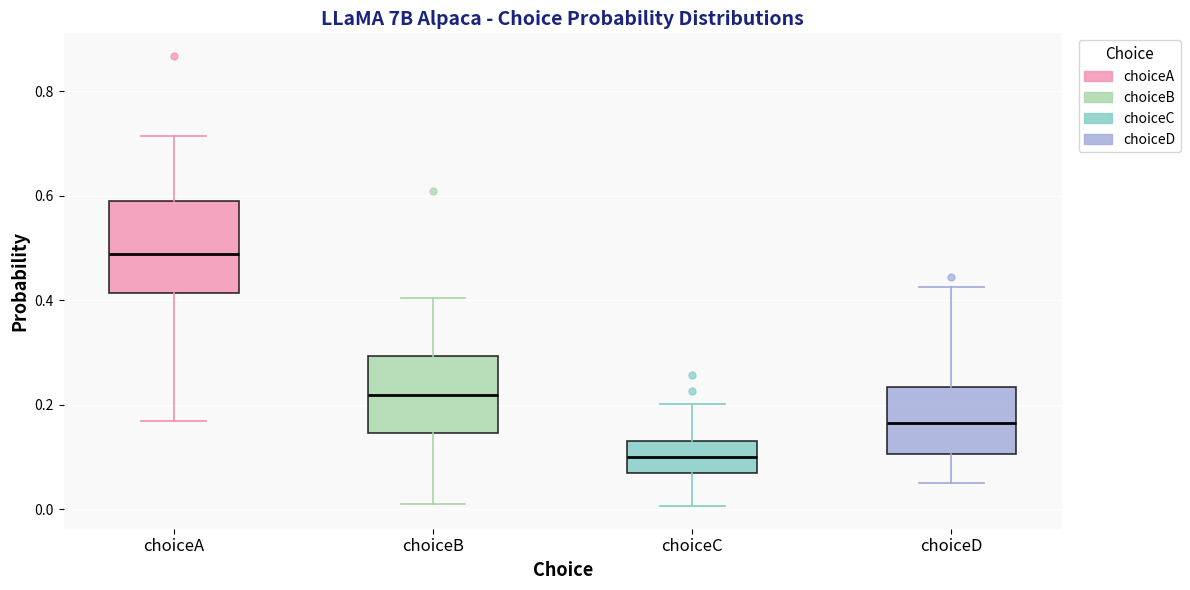

Which box's median line is the highest?

choiceA